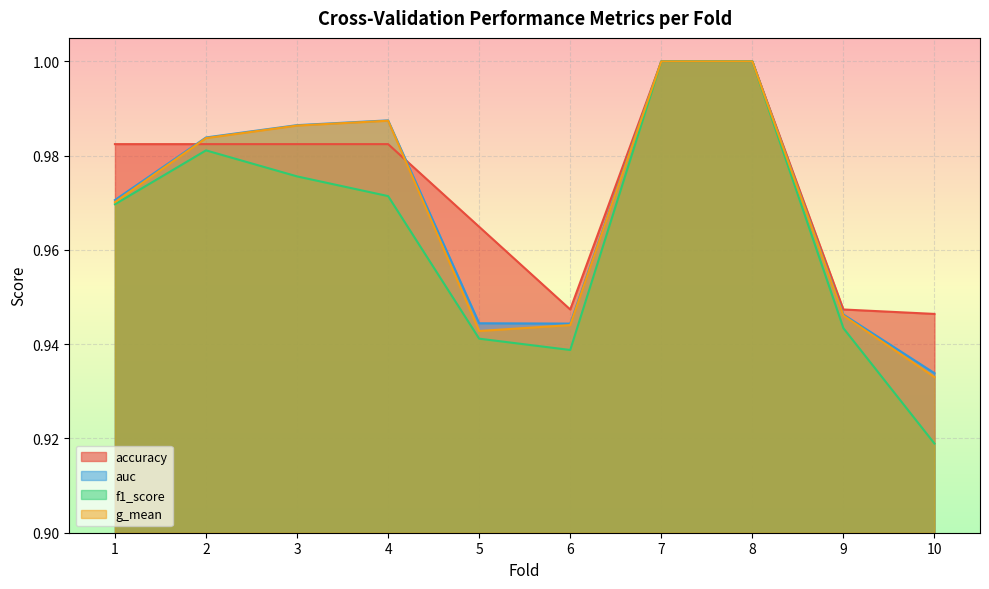

Which category has the highest value in the auc series?

7